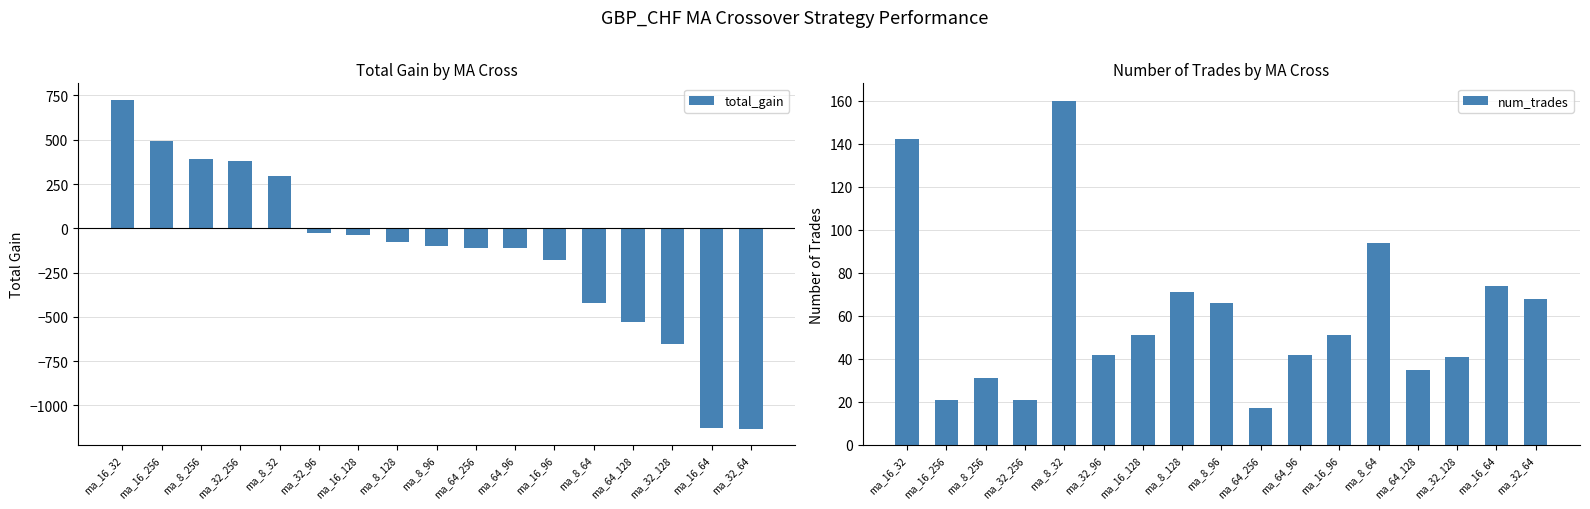

What is the sum of all total_gain values?

-2208.1